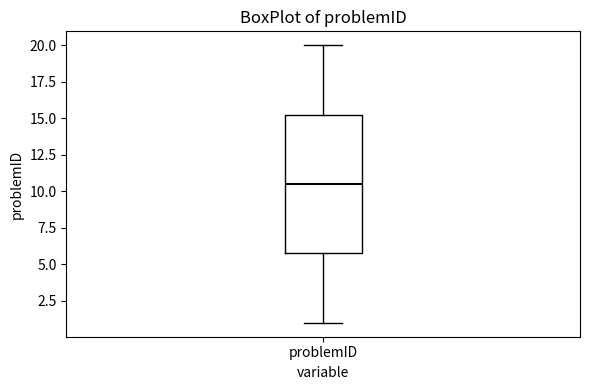

Read this box plot against the y-axis: the position of the median line, the range covered by the box, and the ends of both whiskers. The values are not printed on the chart, so give them approximately, as read against the axis.

median 10.5, box 6.0 to 15.5, whiskers 1.0 to 20.0